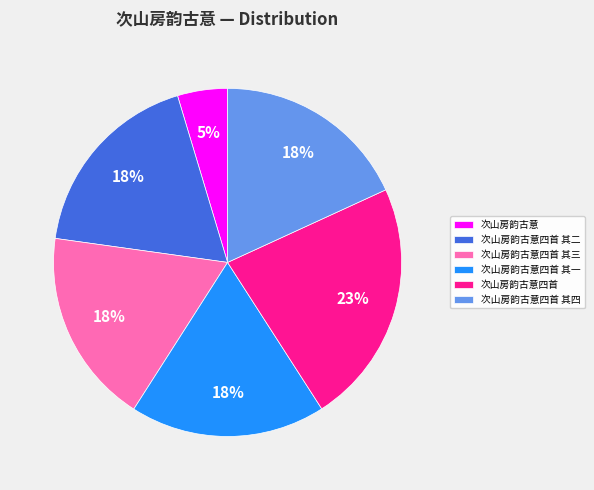

What percentage is the 次山房韵古意四首 其三 slice, to the nearest percent?

18%